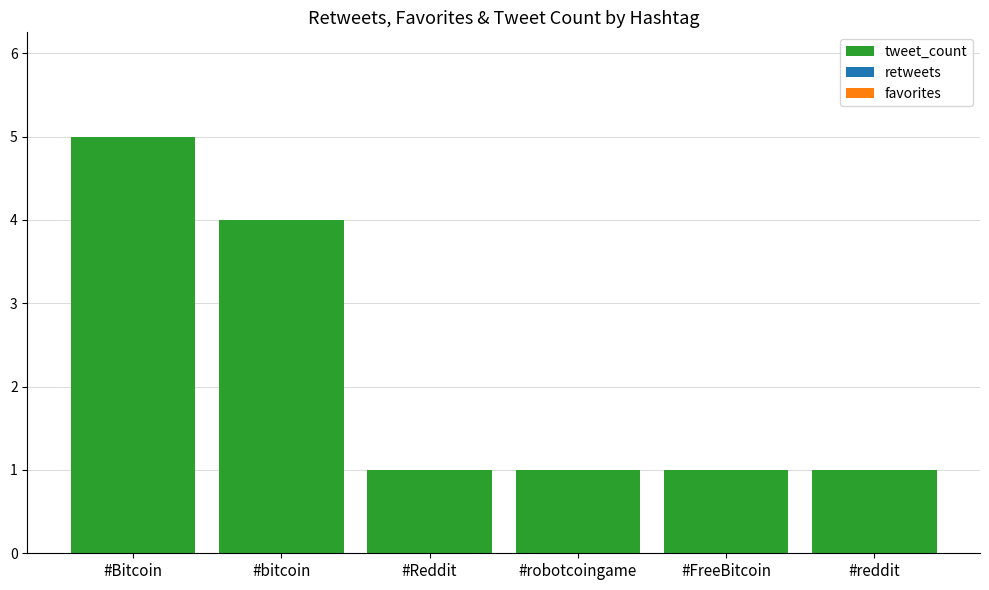

Reading left to right, what are all the values shown in this chart?

5	4	1	1	1	1